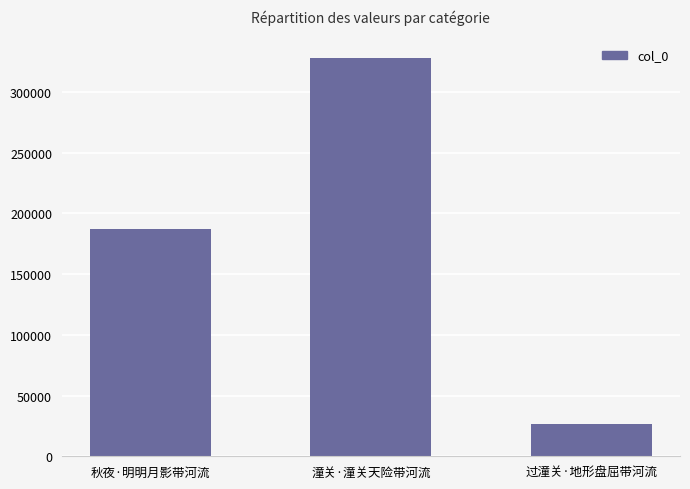

How many series are shown in this chart?

1